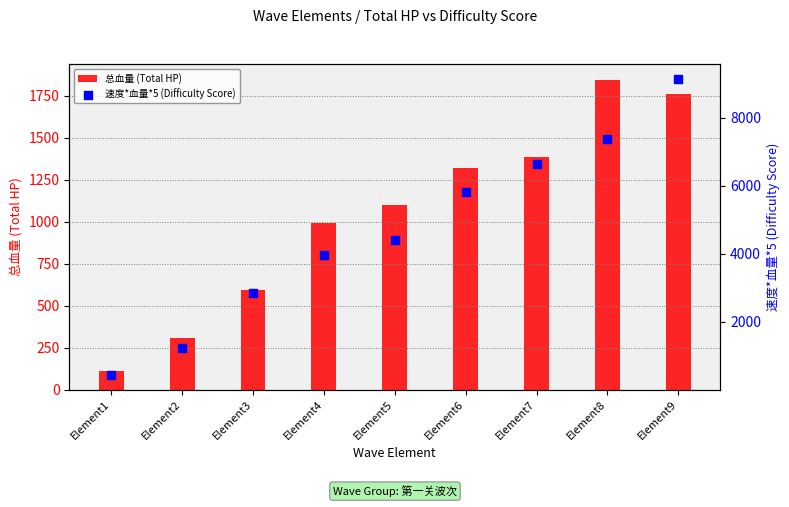

Which series has the largest Y range (max minus min)?

速度*血量*5 (Difficulty Score)